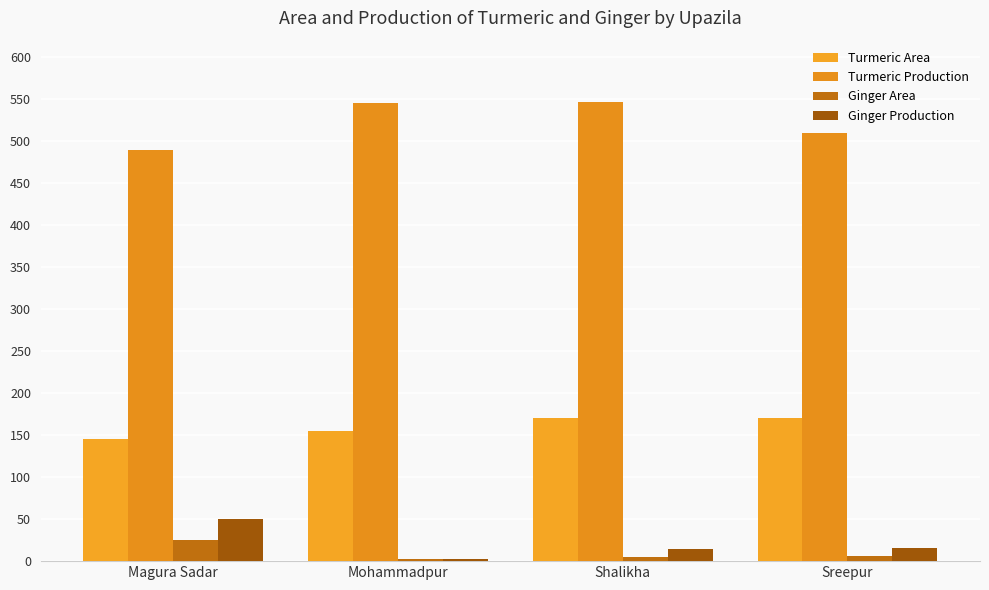

Are the bars grouped side by side (vs. stacked)?

Yes